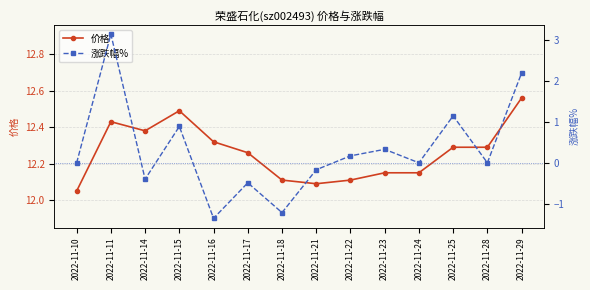

Is it true that 涨跌幅% equals 0.0 at 2022-11-24?

True